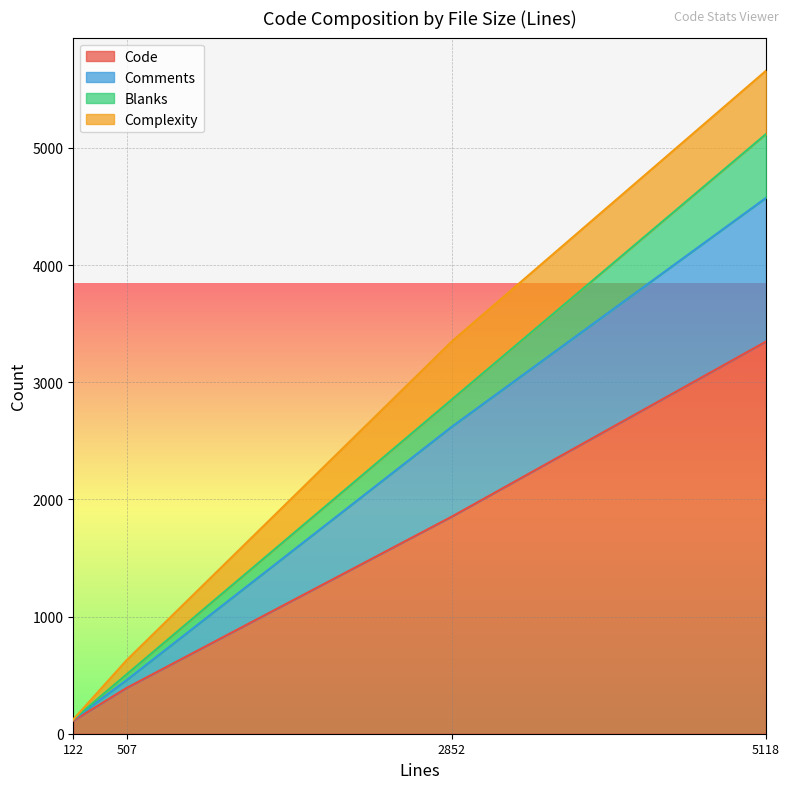

What is the total value across all series at 2852?

3348